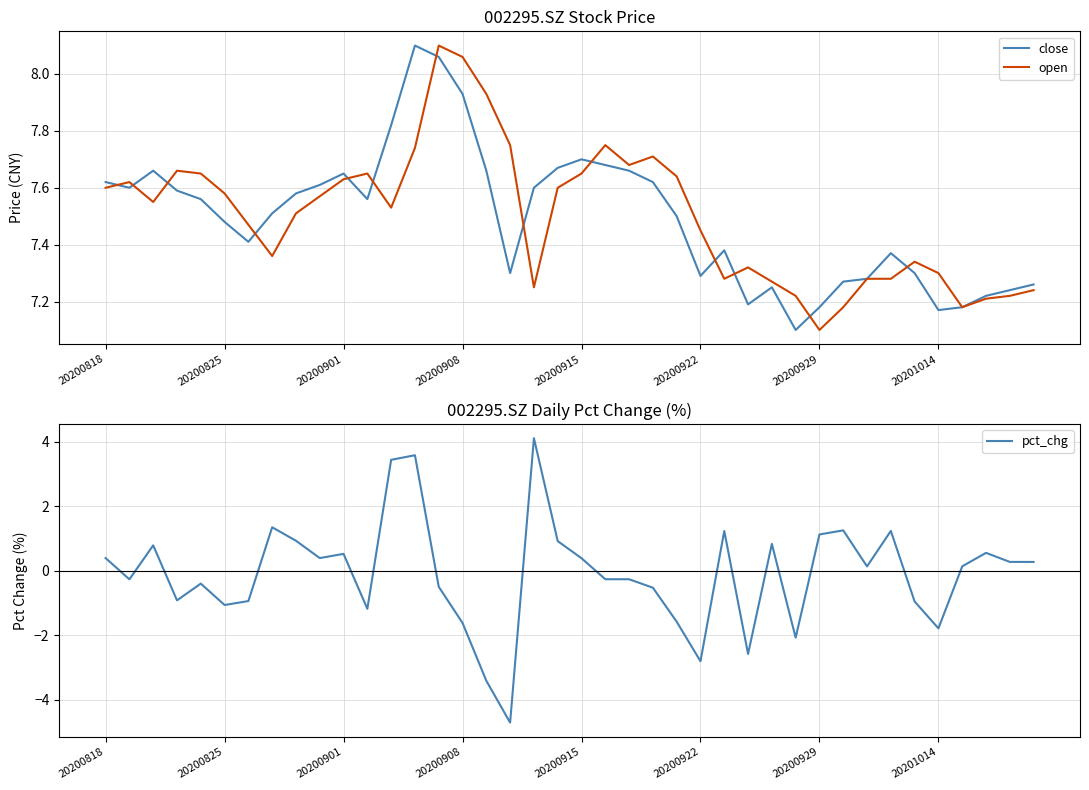

How many negative values does the pct_chg series have?

19